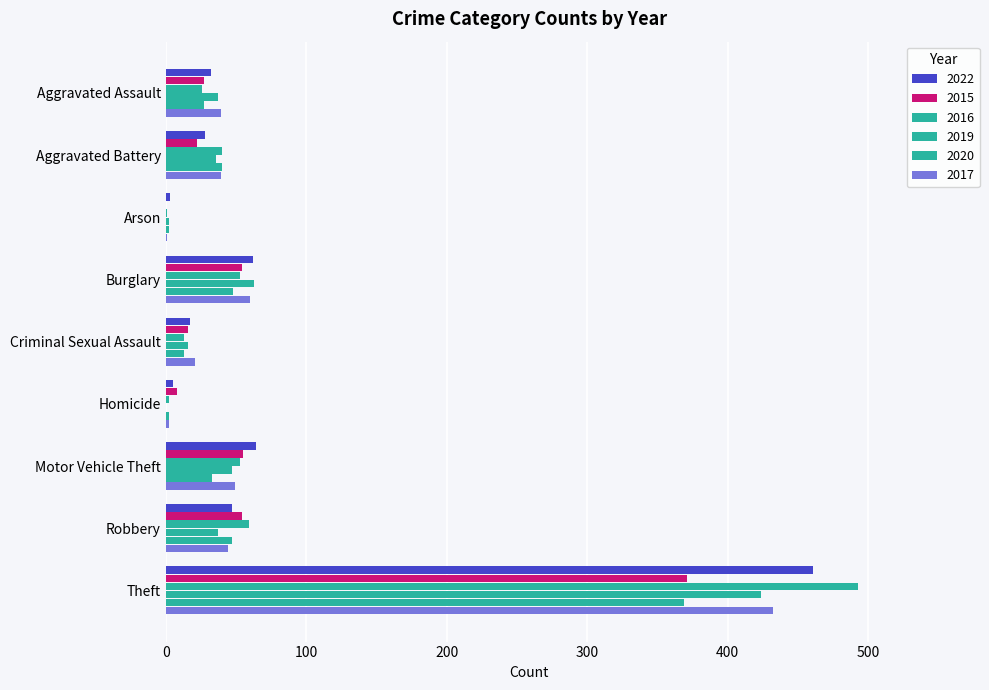

How many series are shown in this chart?

6